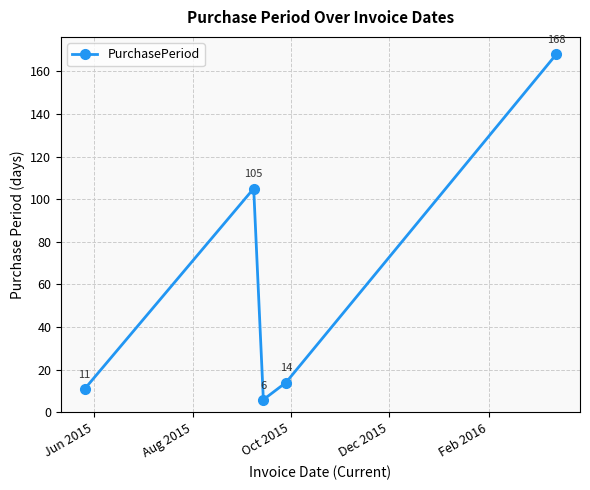

How many values are below 14?

2